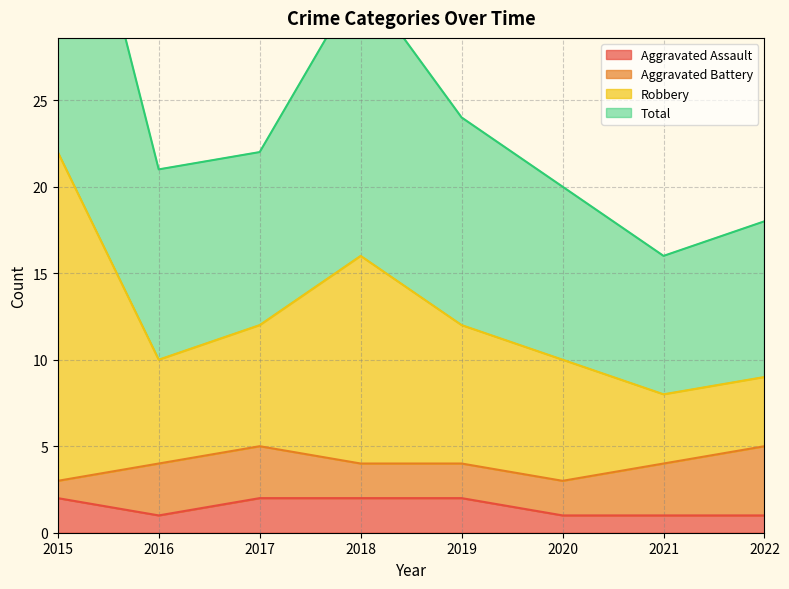

True or false: Aggravated Assault has a value of 2 at 2018.

True